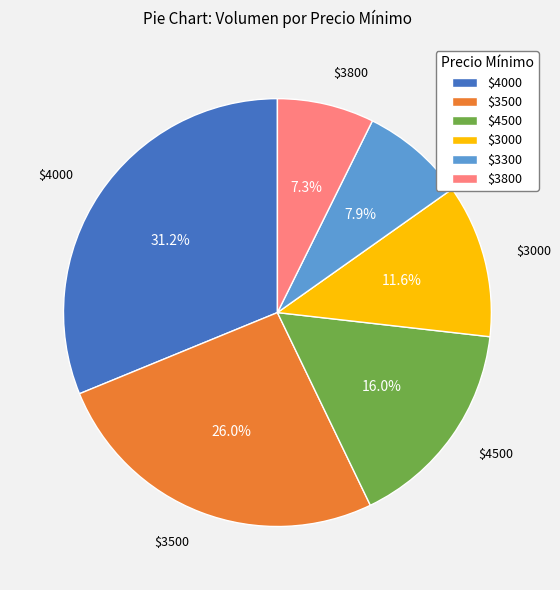

Is there a majority slice in this chart?

No